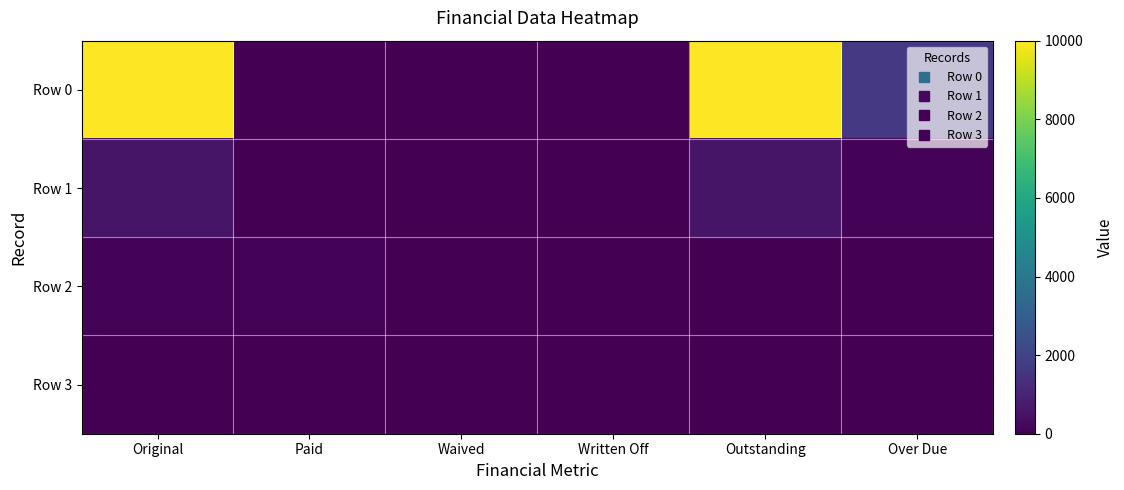

How many data points does each series have?

6